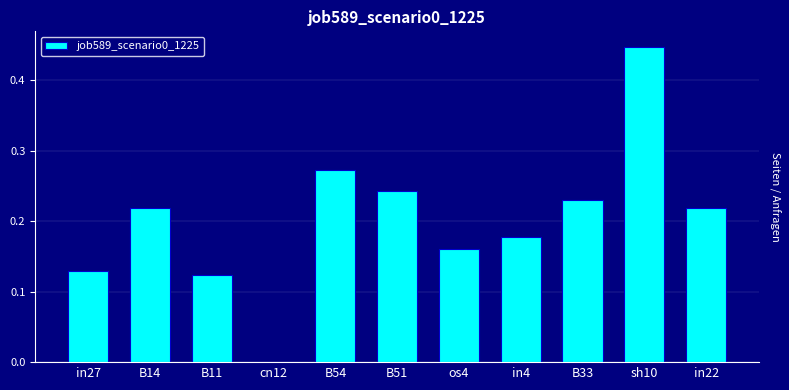

What is the sum of all values?

2.2